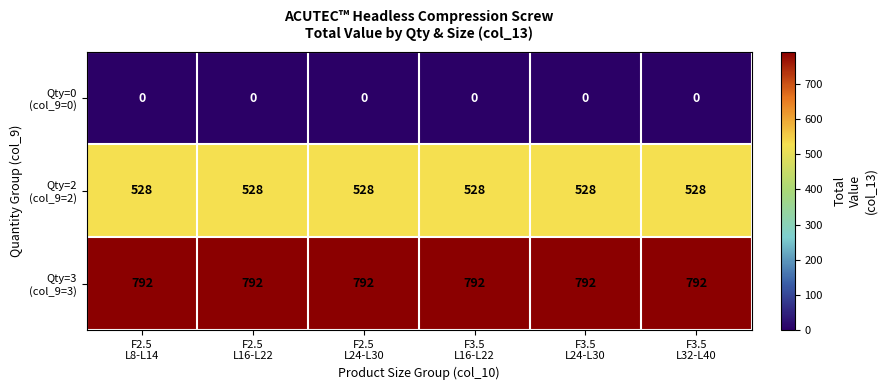

At how many categories does at least one series exceed 214?

6